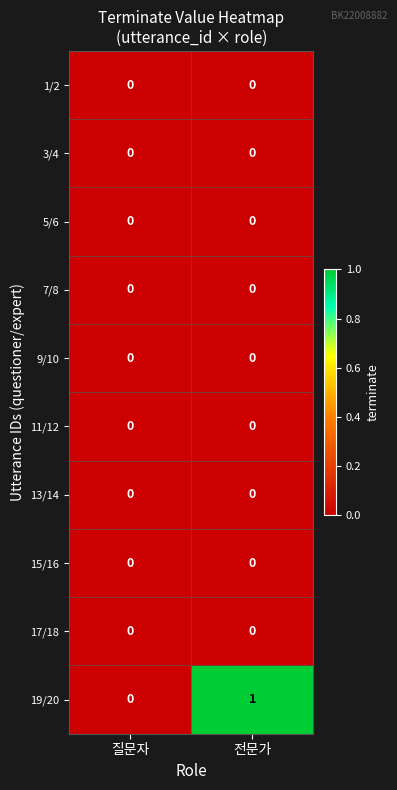

Between 질문자 and 전문가, which series saw the biggest shift?

19/20